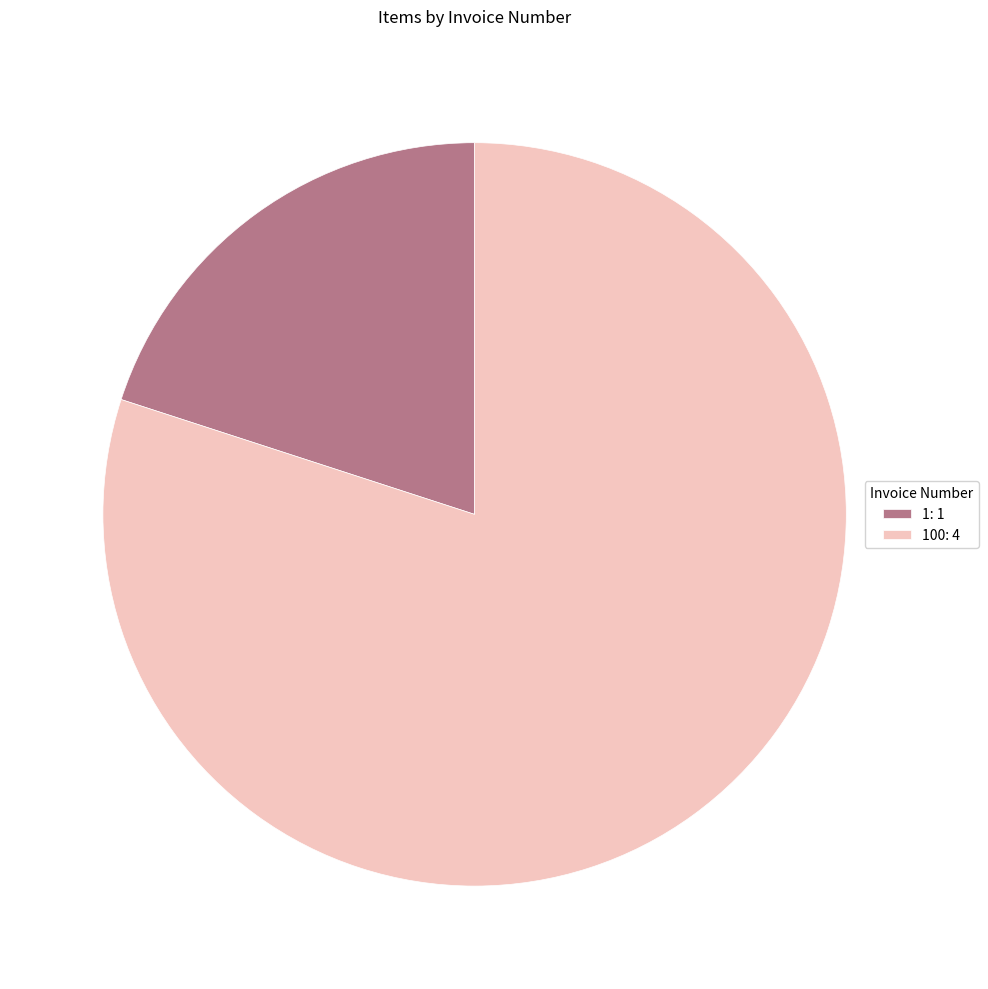

Do 1: 1 and 100: 4 together represent more than half of the pie?

Yes